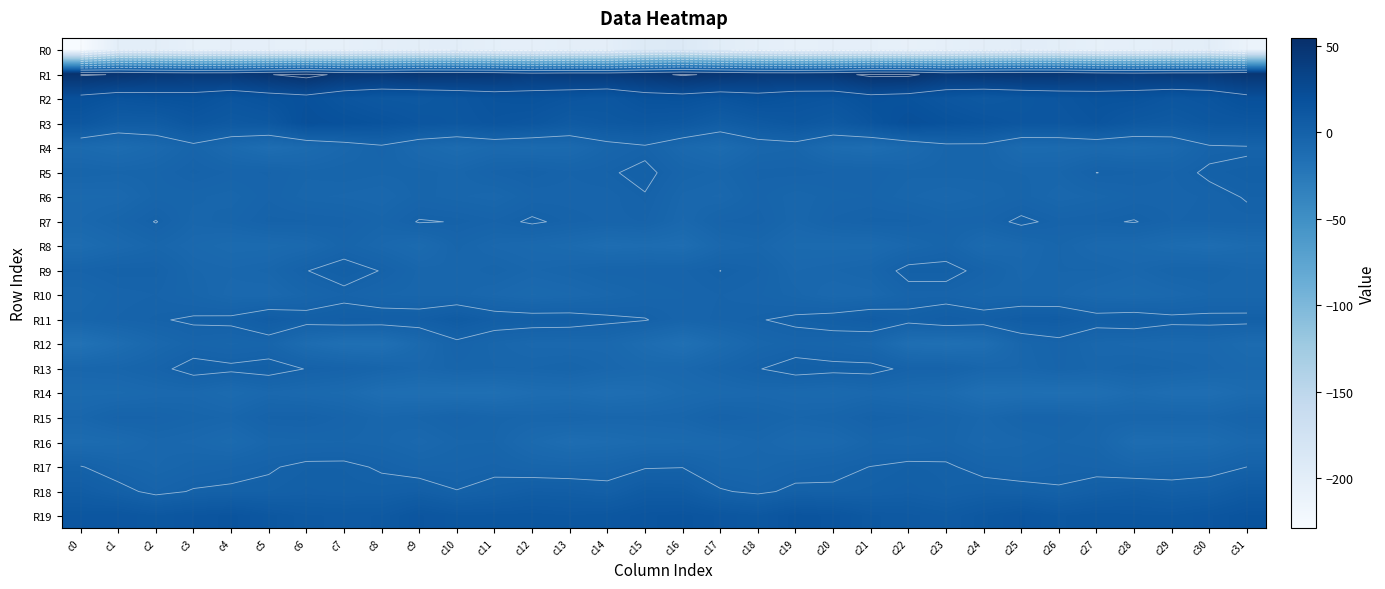

At which label is R0 closest to -209?

c22